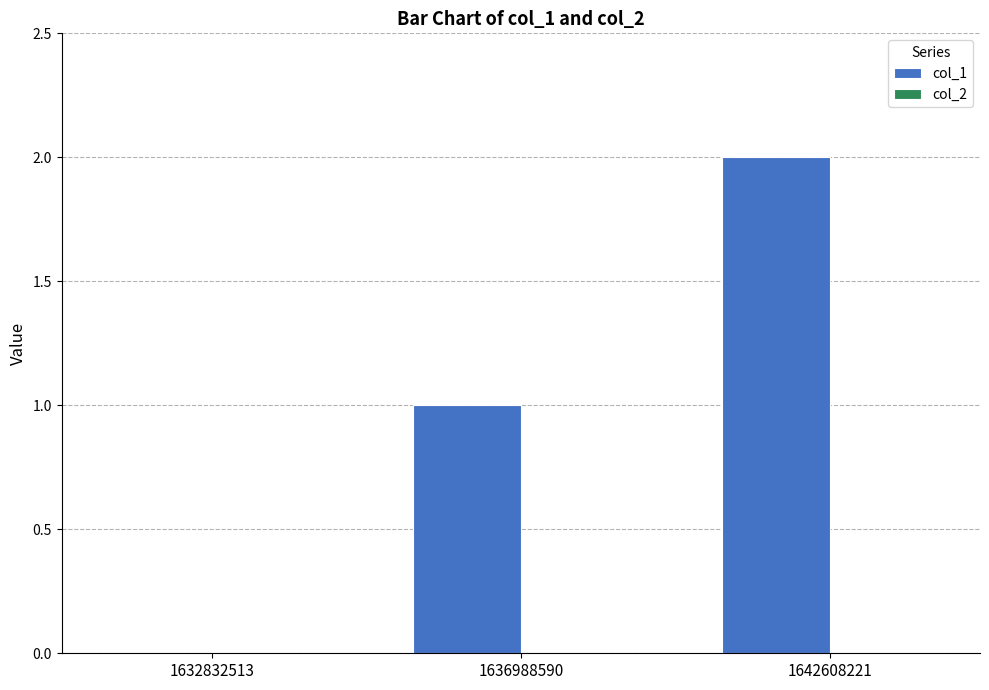

What is the change in value from 1636988590 to 1642608221?

+1